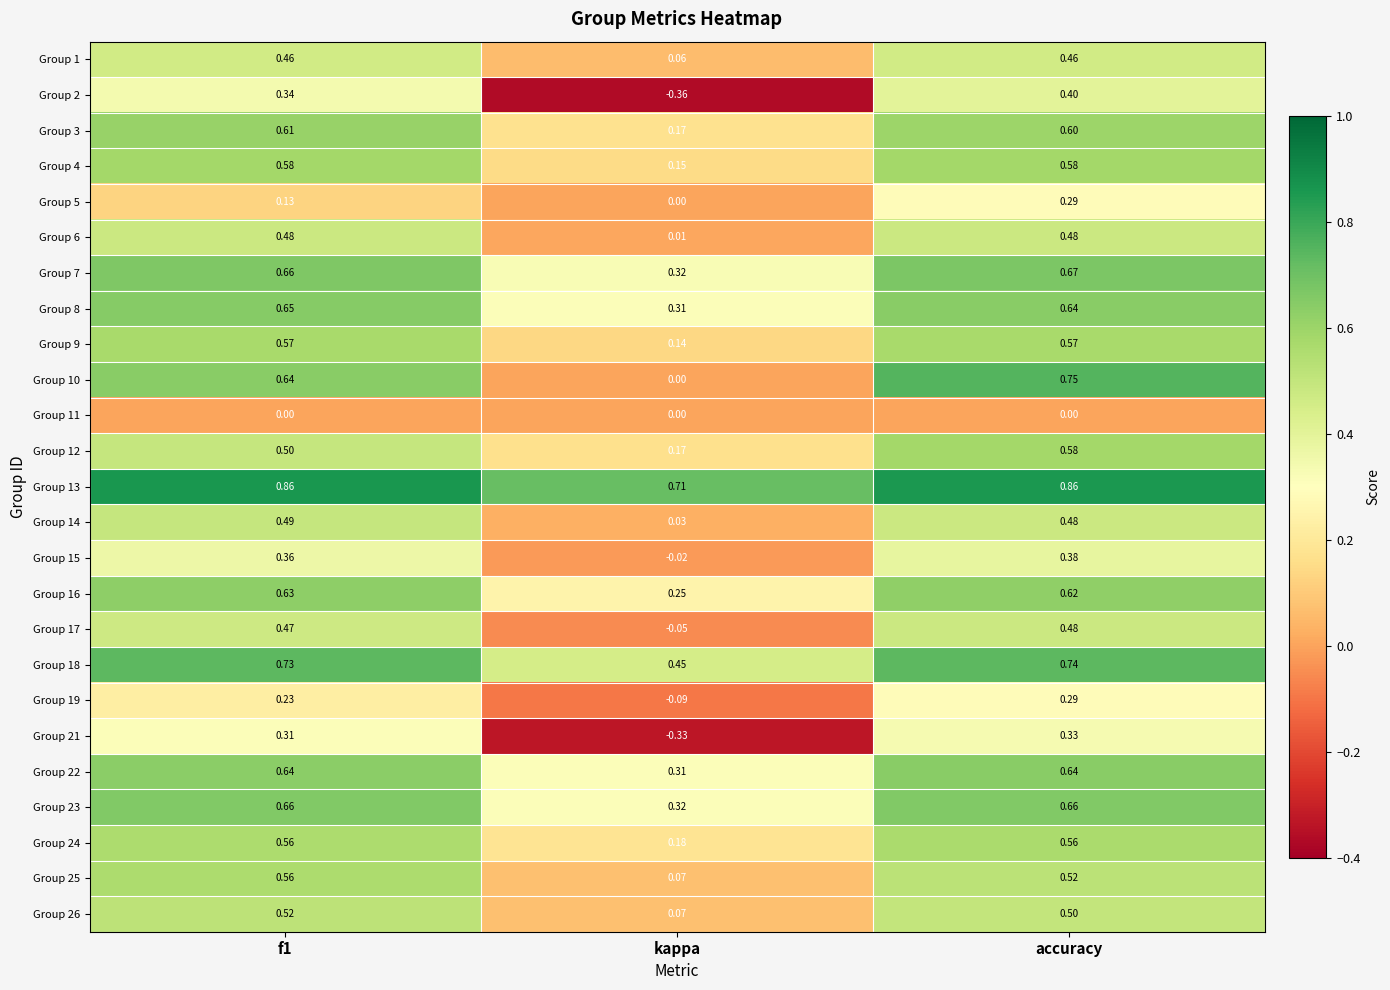

Which category has the lowest value across all series?

kappa